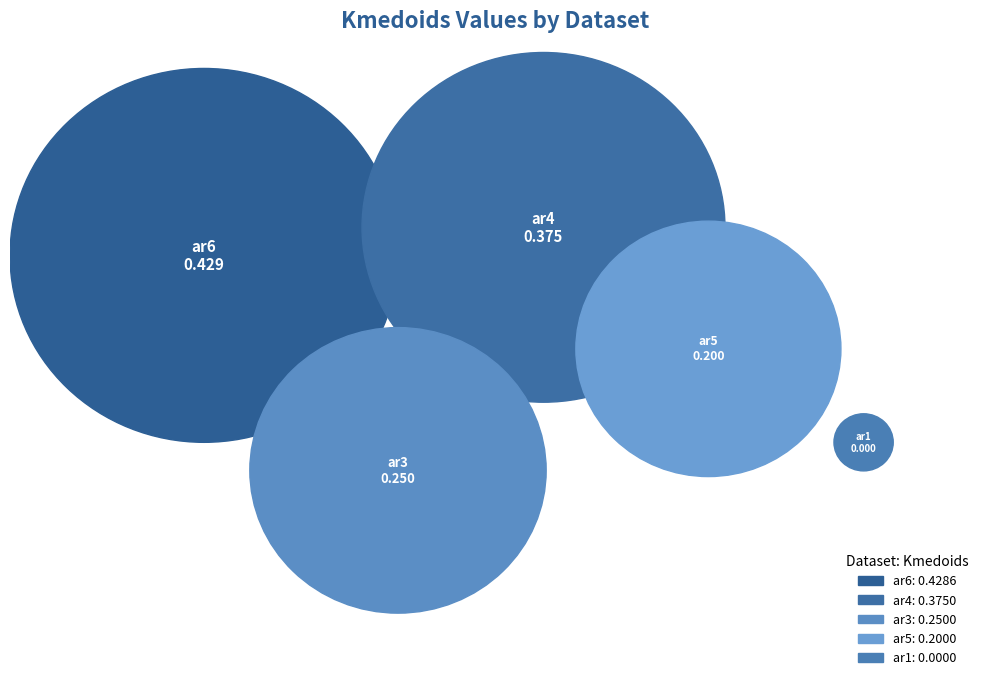

What is the change in value from ar4 to ar6?

+0.1